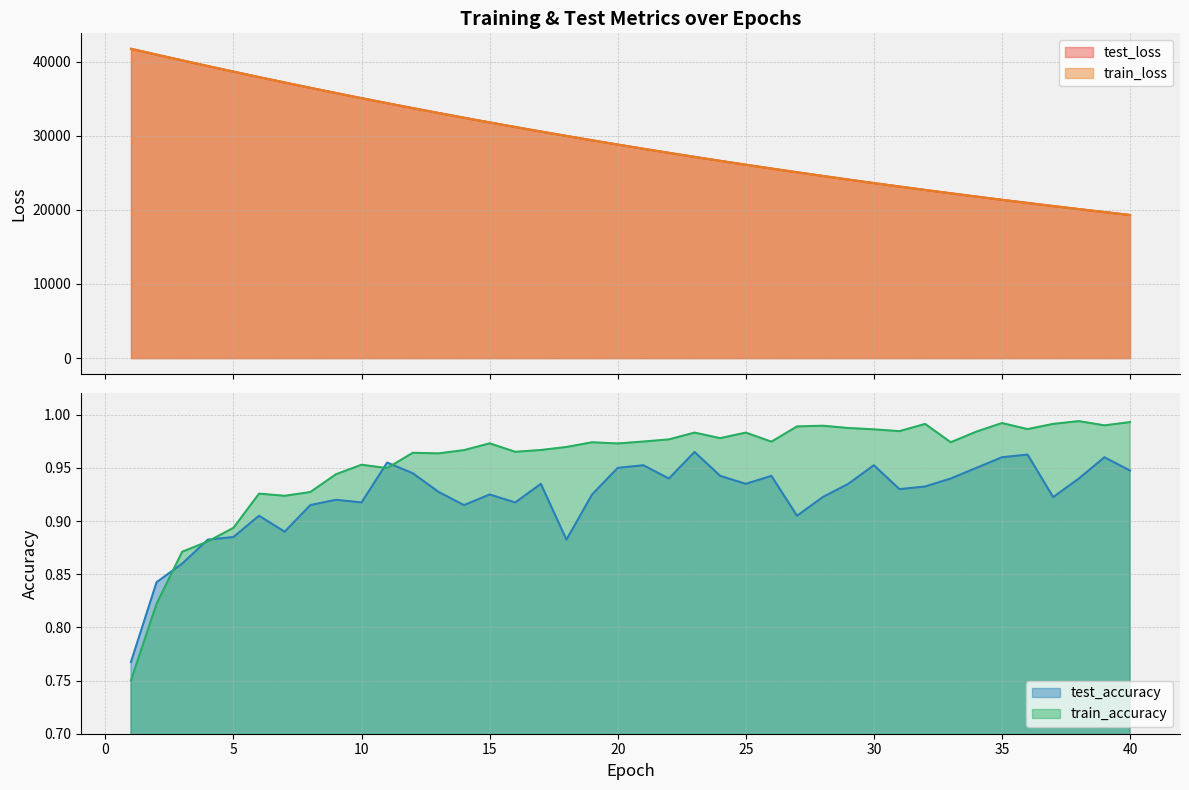

What is the average value of the test_accuracy series?

0.9